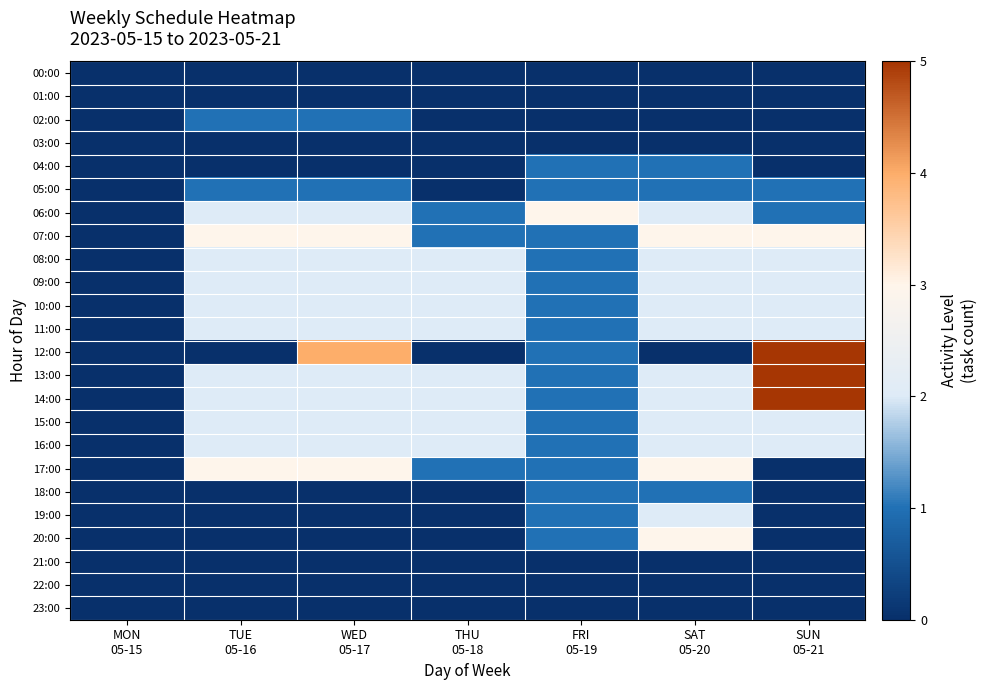

What is the difference between the highest and lowest values at THU
05-18?

2